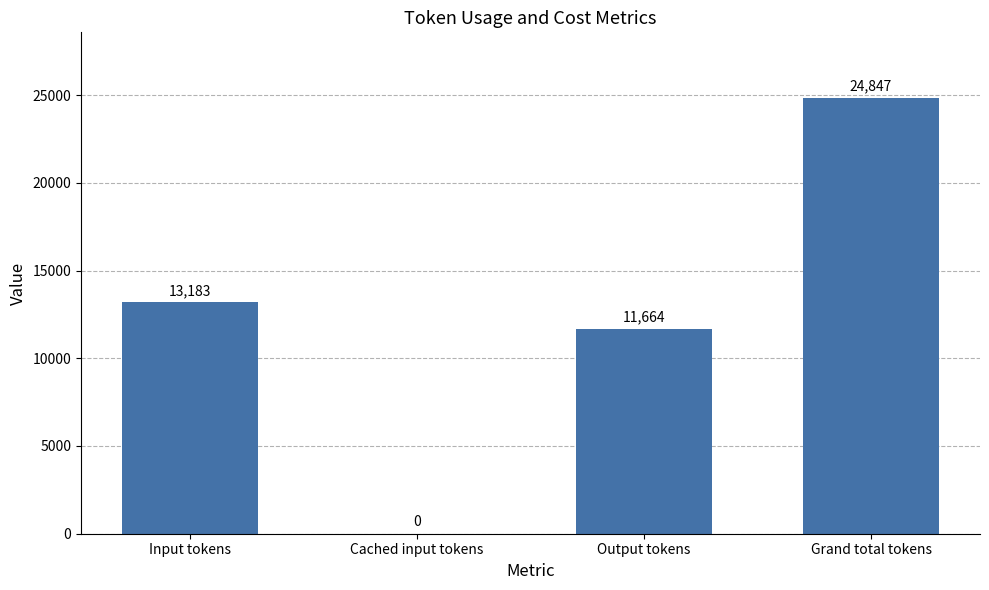

At which label is the value closest to 12423?

Output tokens